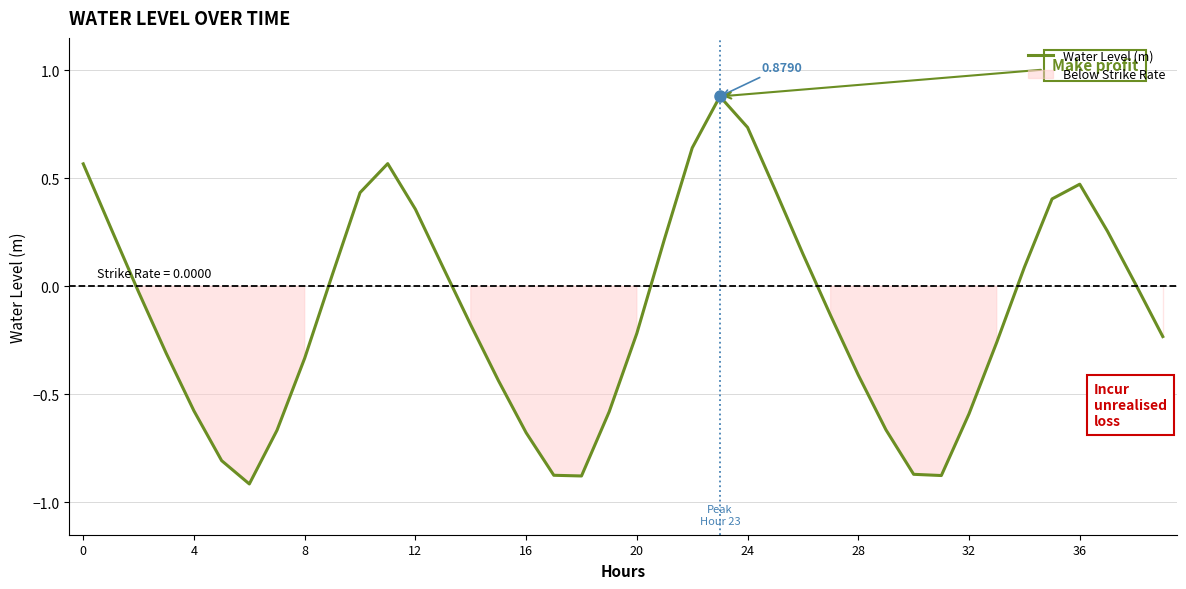

How many categories are shown in the chart?

40